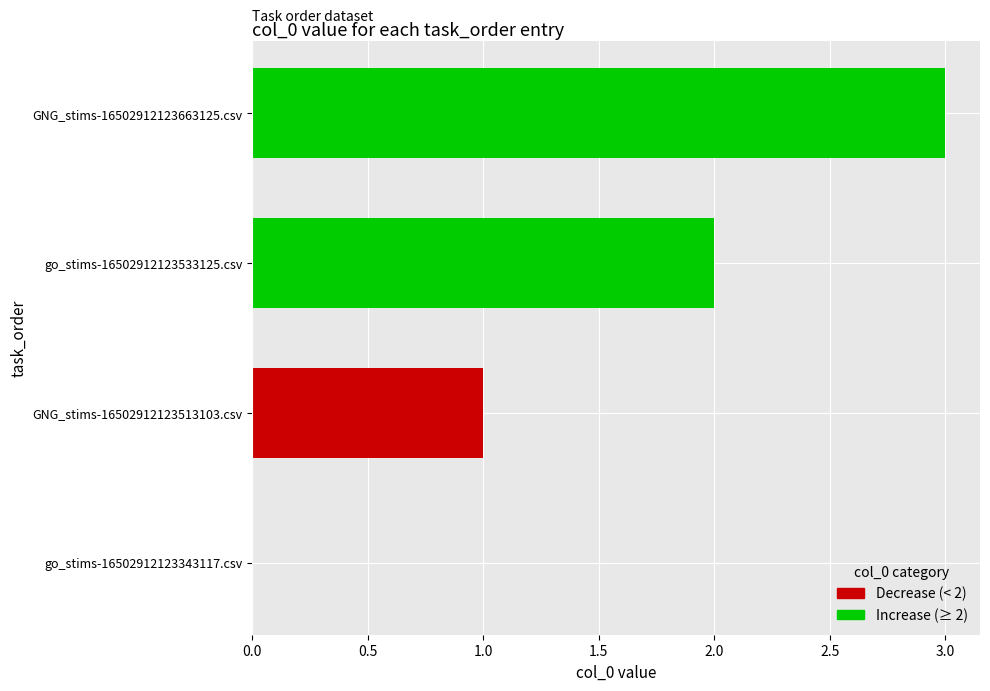

Count the values in the range 1 to 3.

3